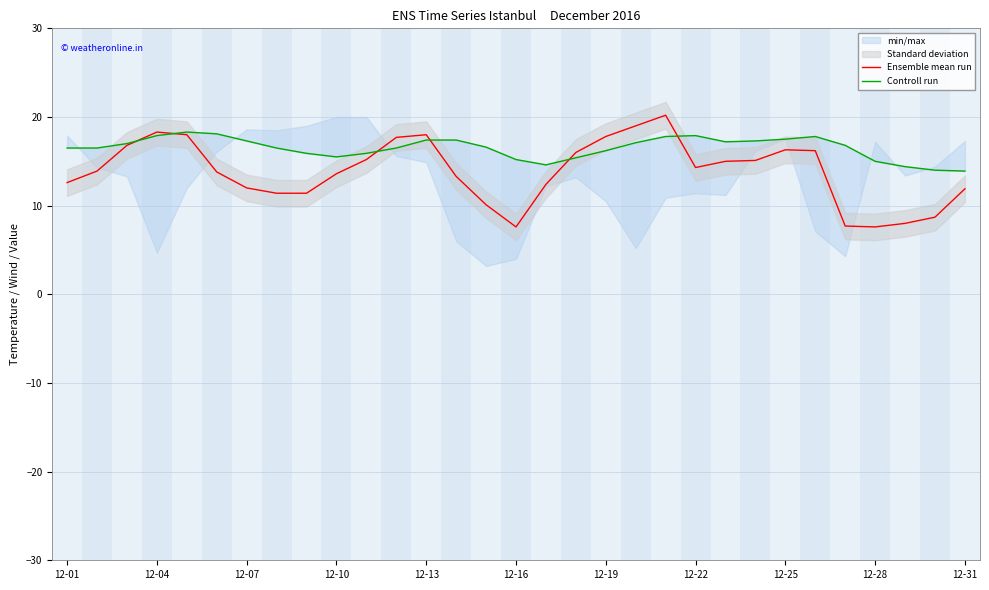

Which series changed the most between 13 and 26?

Ensemble mean run